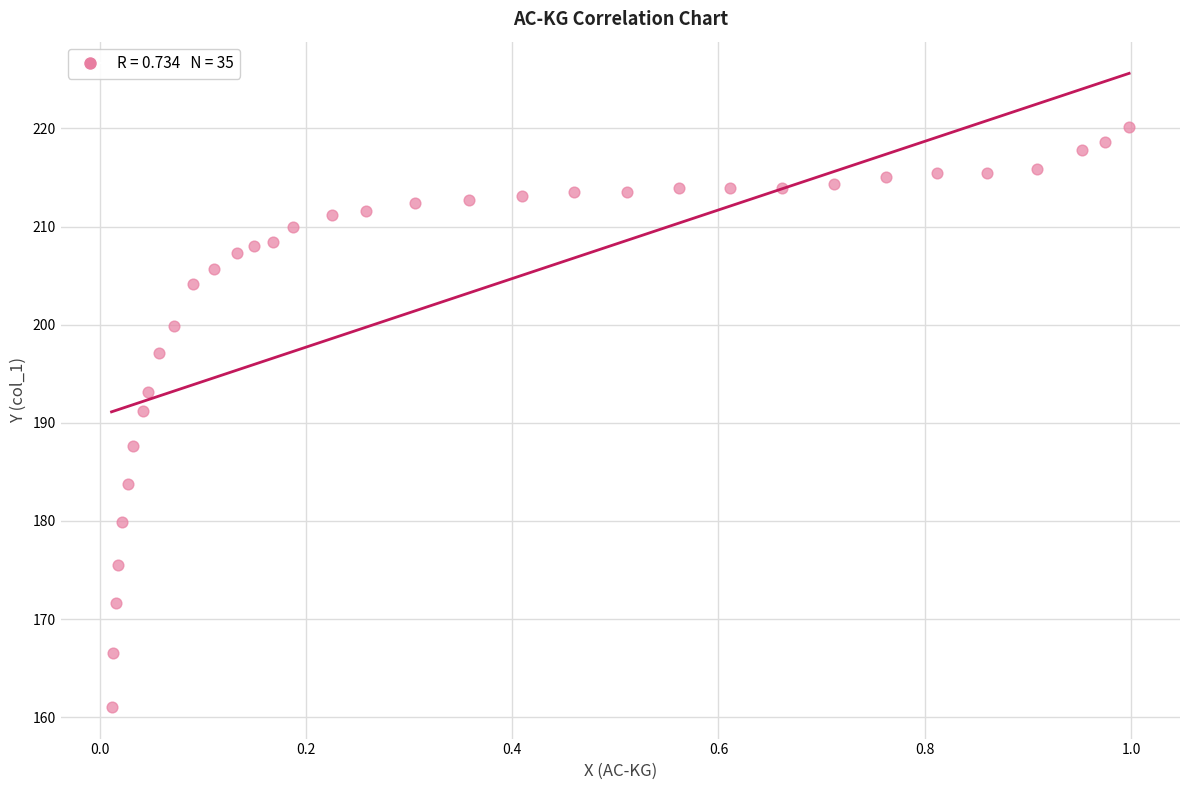

What Y value in the scatter plot is closest to 190?

191.2